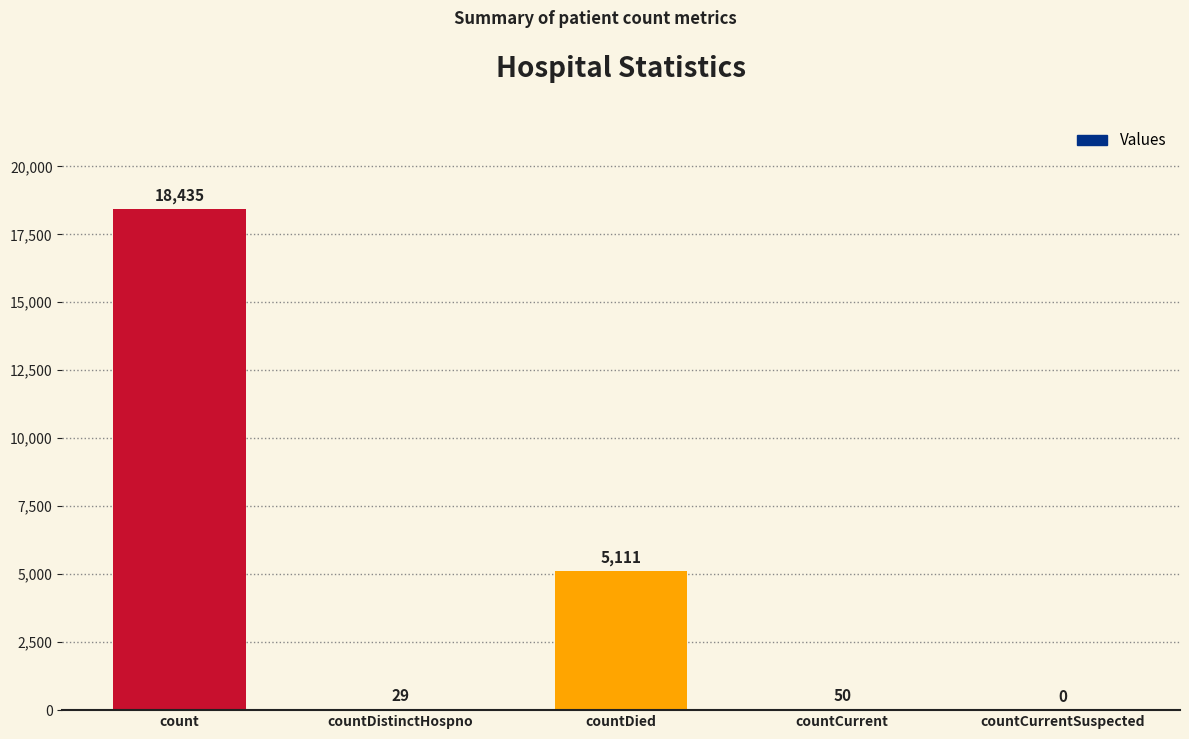

What is the change in value from countDistinctHospno to countCurrentSuspected?

-29